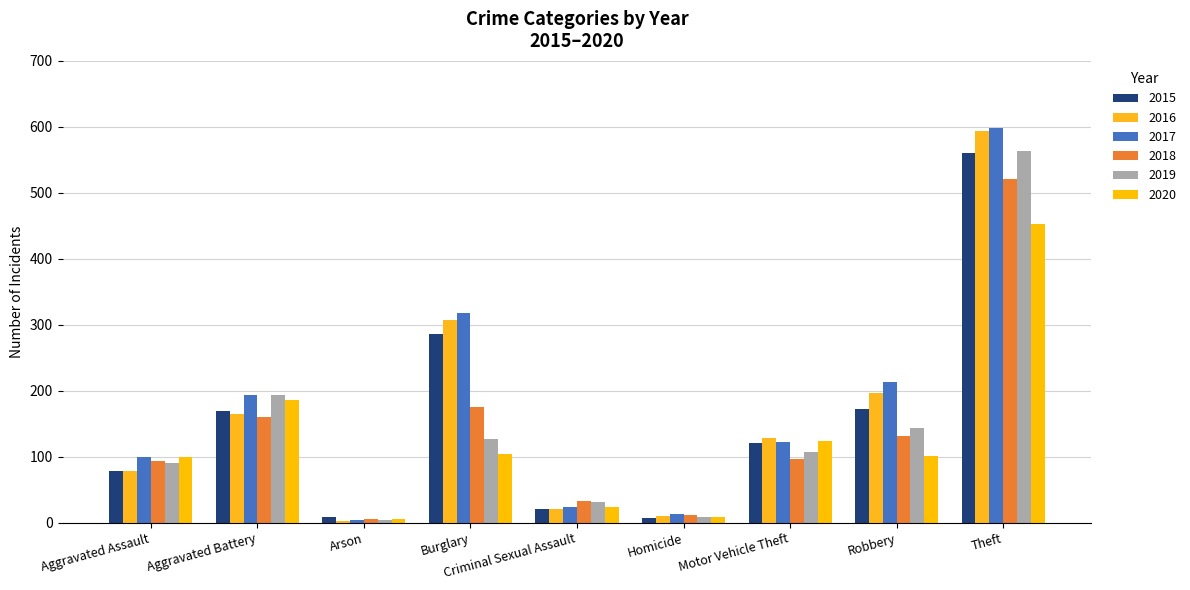

What is the value of the 2016 bar at the 5th from the left?

20